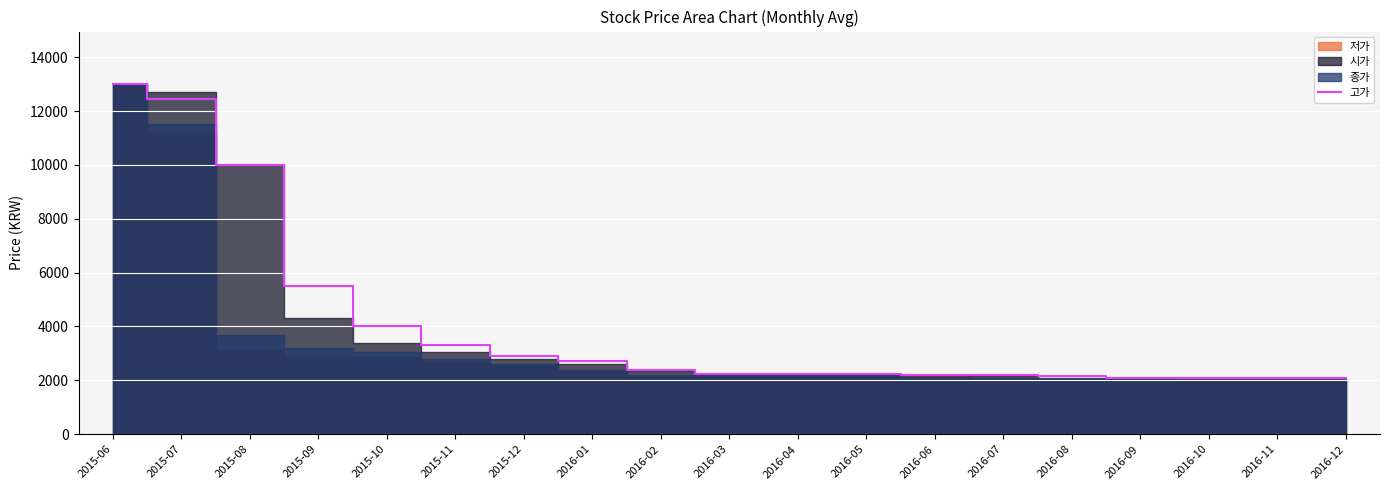

What is the highest value of the 고가 series?

13000